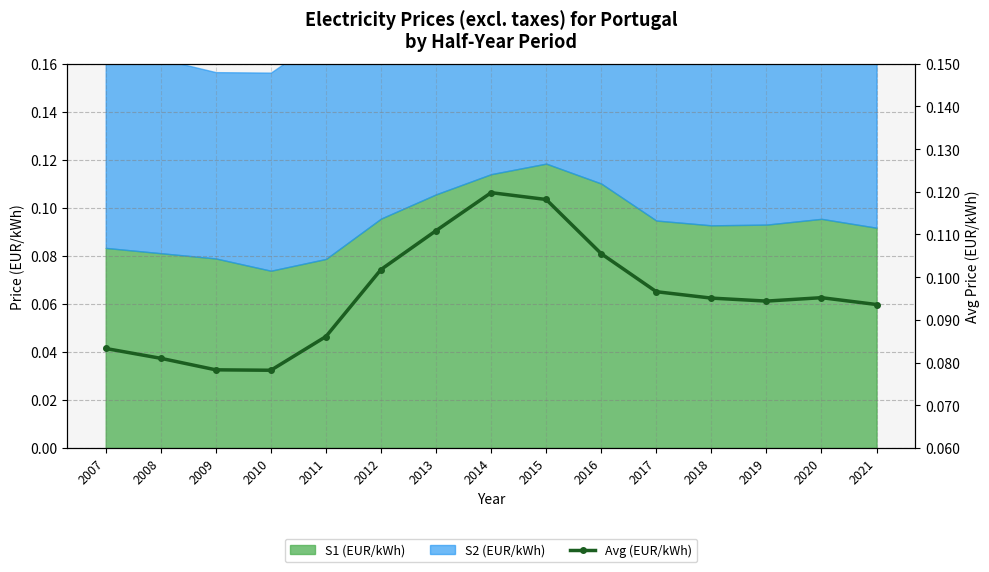

List the labels in order of value, smallest first.

2010, 2009, 2008, 2007, 2011, 2021, 2019, 2018, 2020, 2017, 2012, 2016, 2013, 2015, 2014